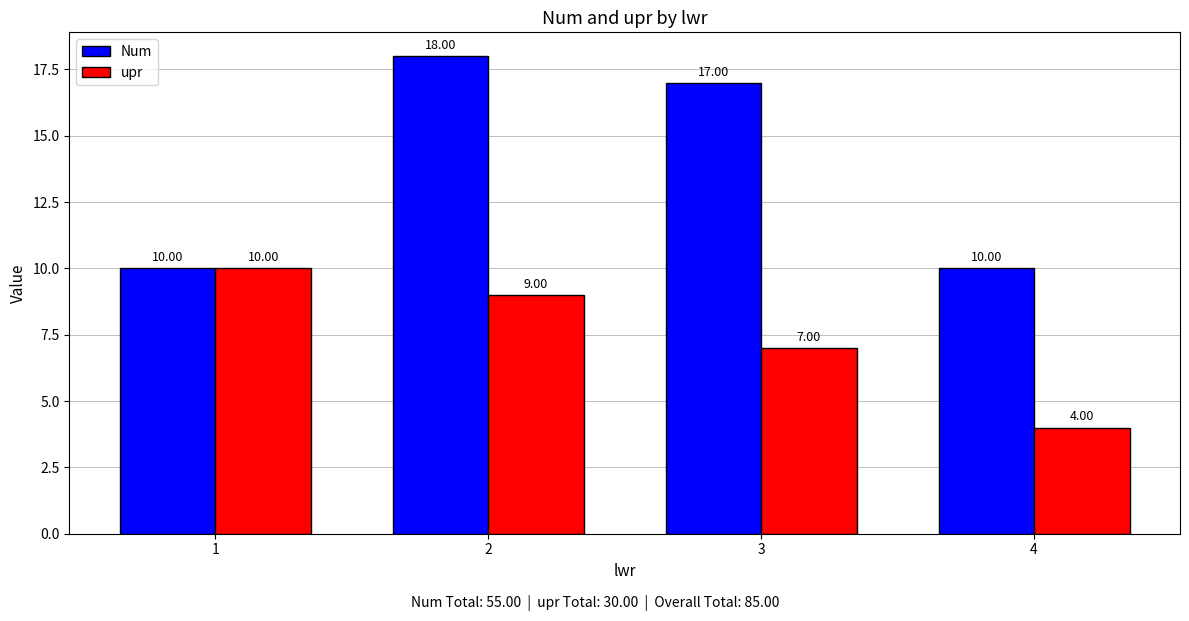

Reading left to right, extract all data points from this chart.

Num: 1=10	2=18	3=17	4=10
upr: 1=10	2=9	3=7	4=4